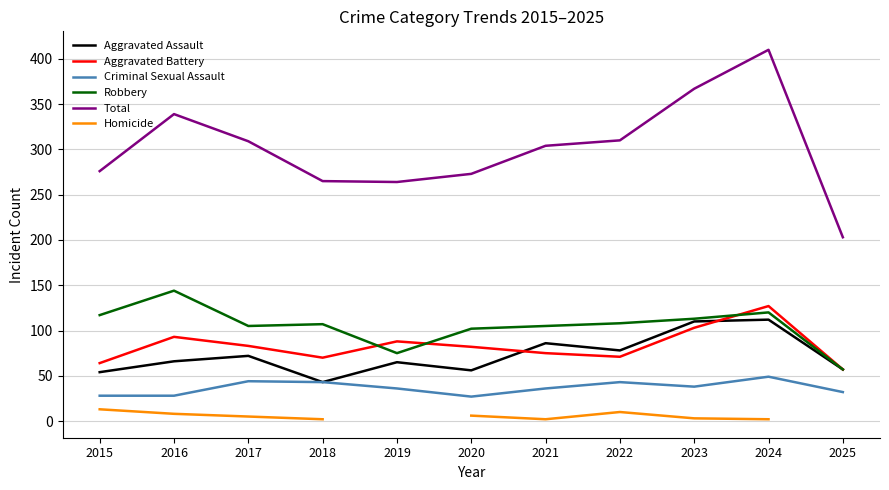

Is it true that Robbery equals 52.4 at 2015?

False